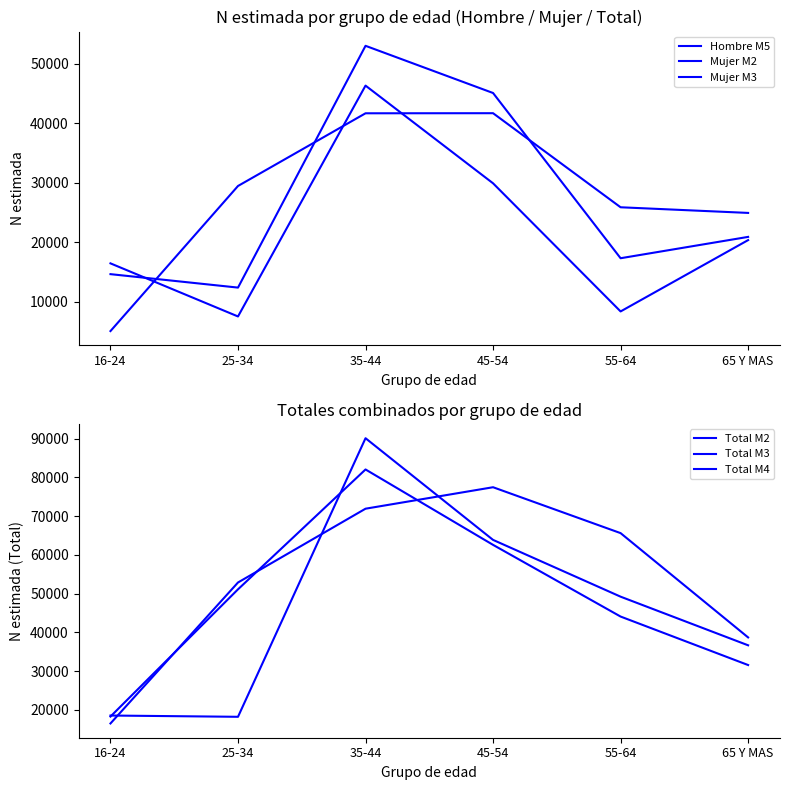

Which series changed the most between 35-44 and 65 Y MAS?

Total M2